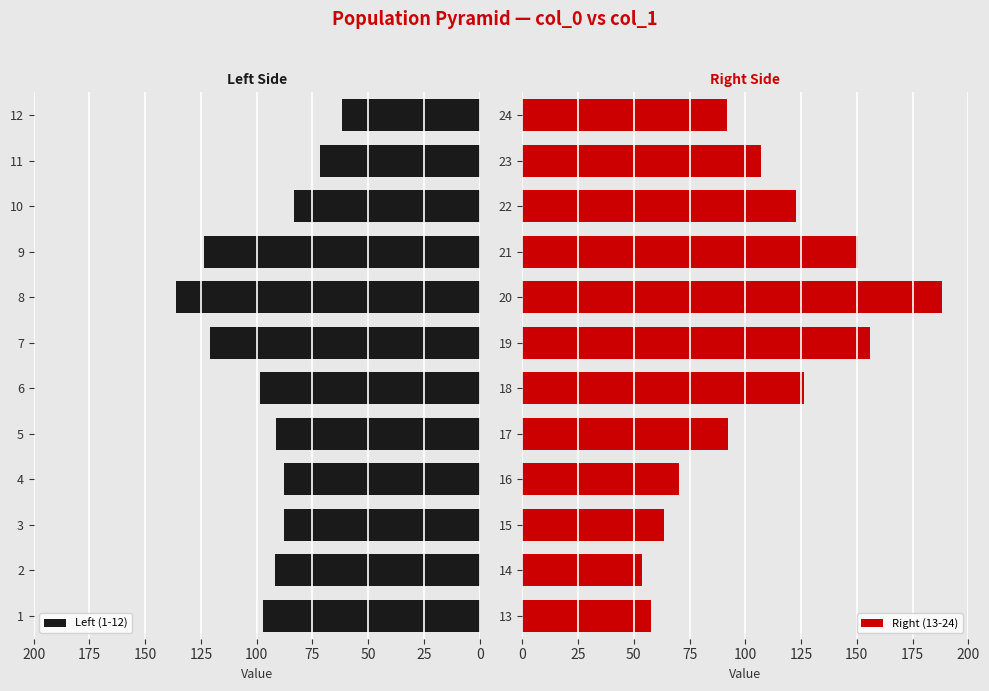

Does the chart contain any negative values?

No